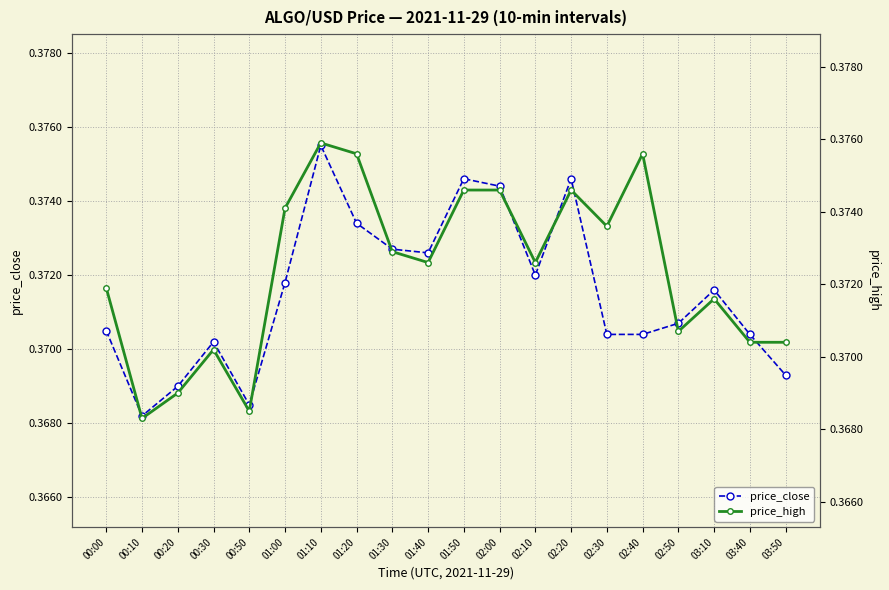

At which category does the chart reach its peak across all series?

01:10